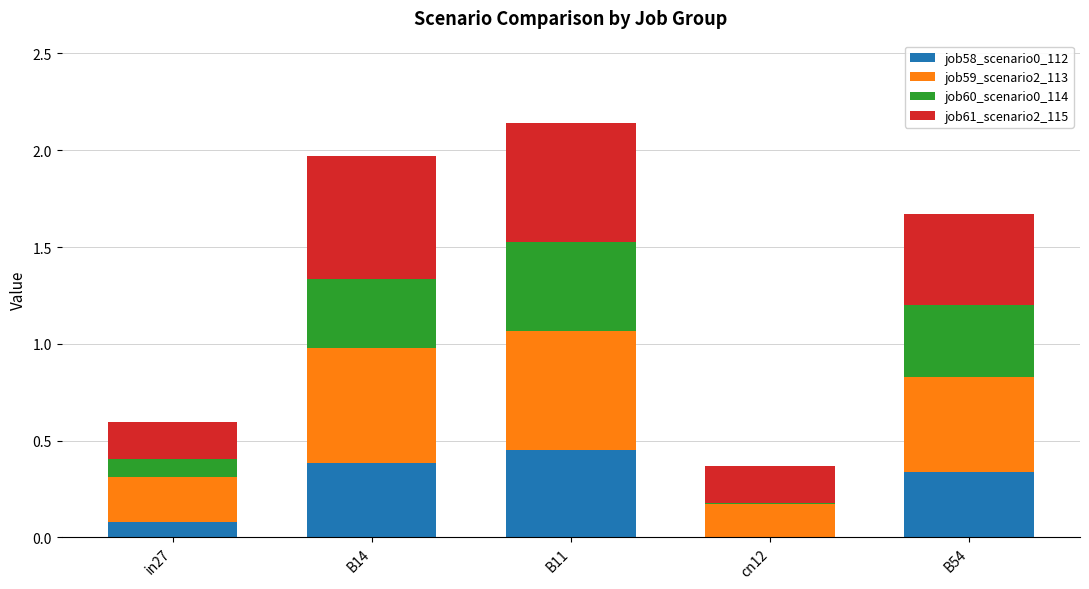

The job58_scenario0_112 series shows 0.7 at B11. True or false?

False